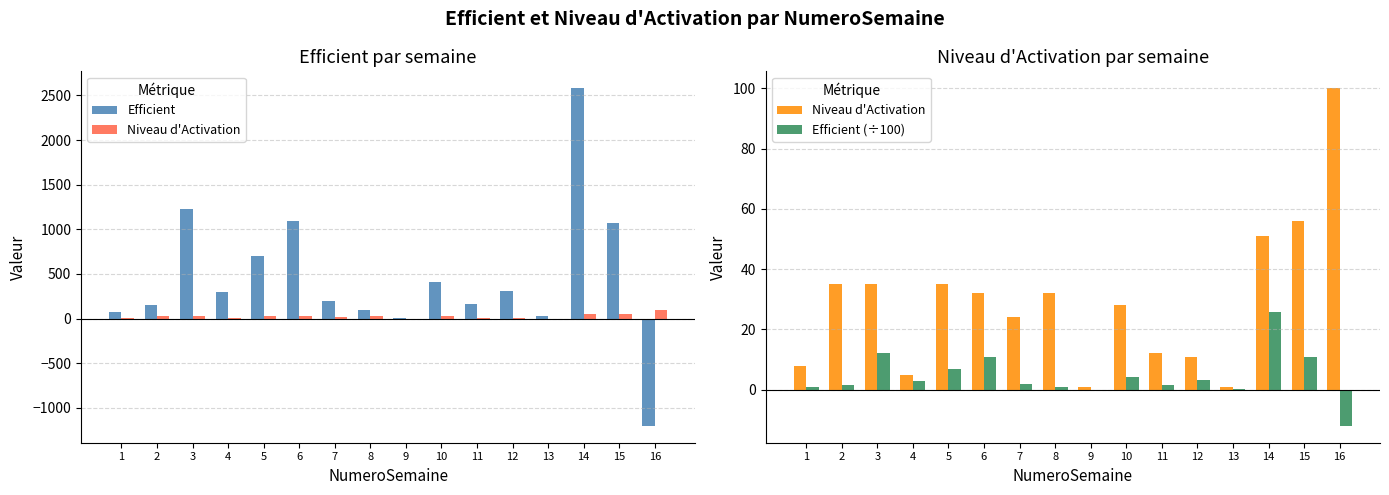

How many categories are shown in the chart?

16